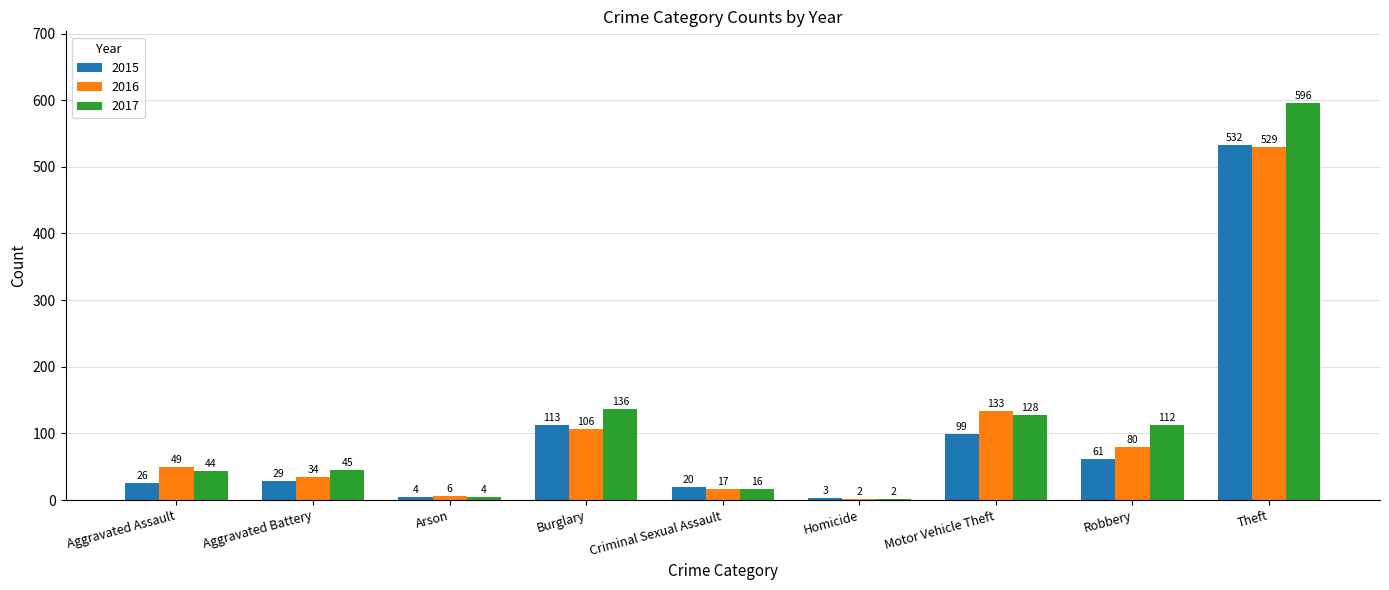

What are all the series names shown in the legend?

2015, 2016, 2017